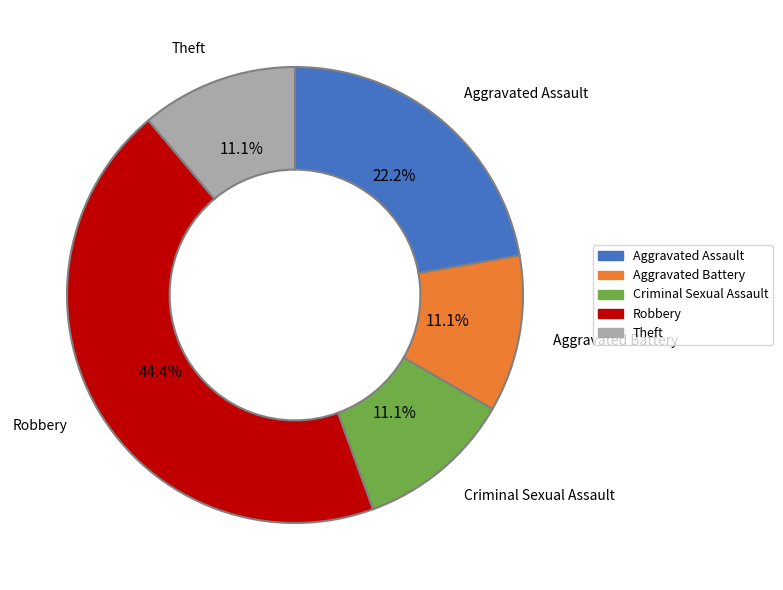

Is it true that Theft is 5% of the pie?

False